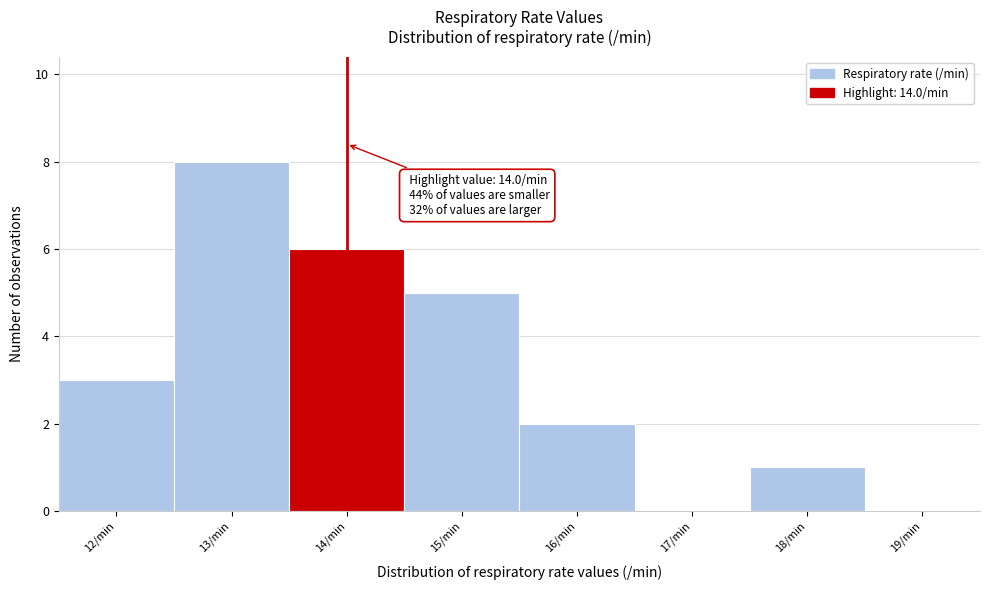

Which range on the x-axis has the tallest bar?

12.5 to 13.5